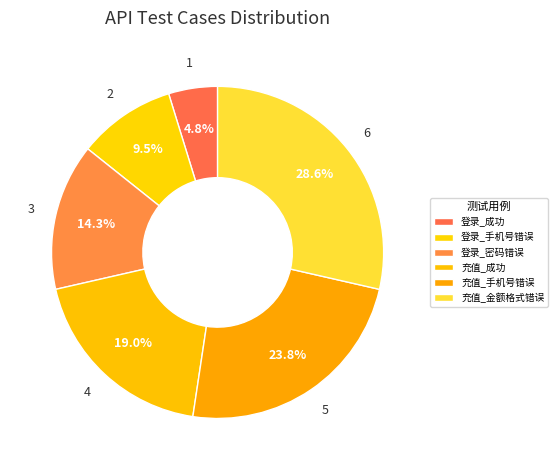

Which slice is the largest?

充值_金额格式错误